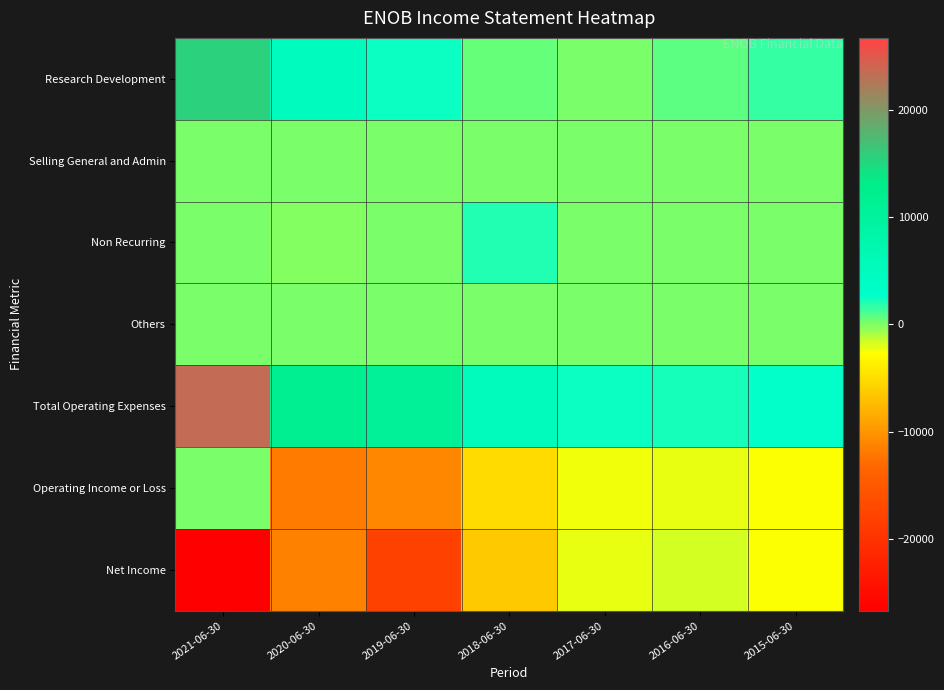

Which series has the largest range (max minus min)?

Net Income